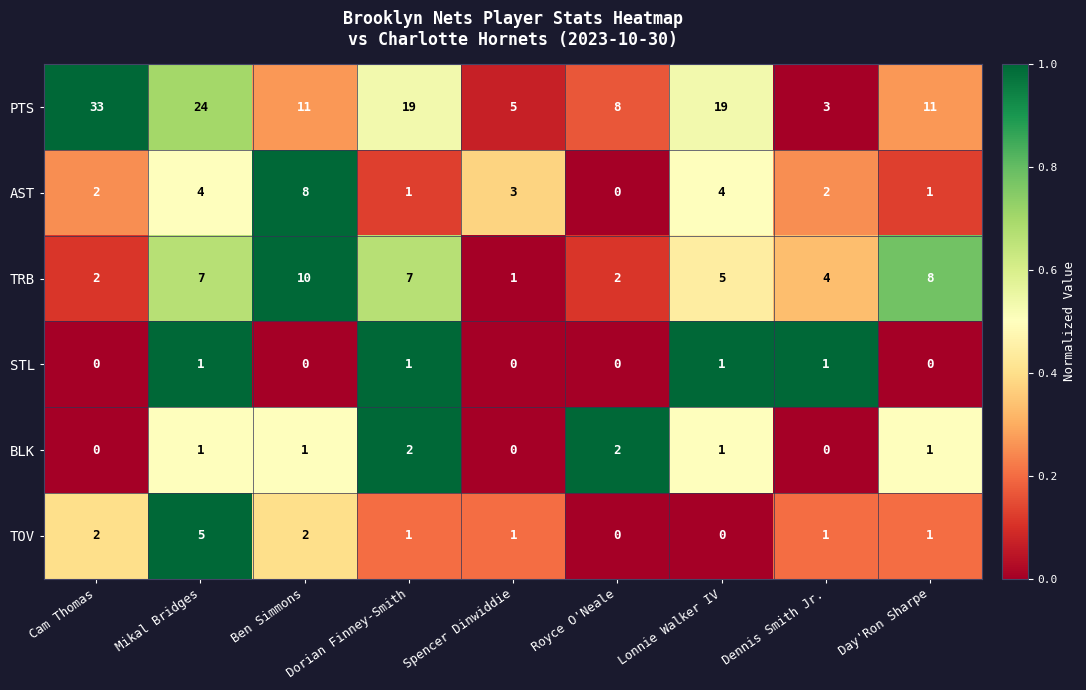

What is the average value of the AST series?

3